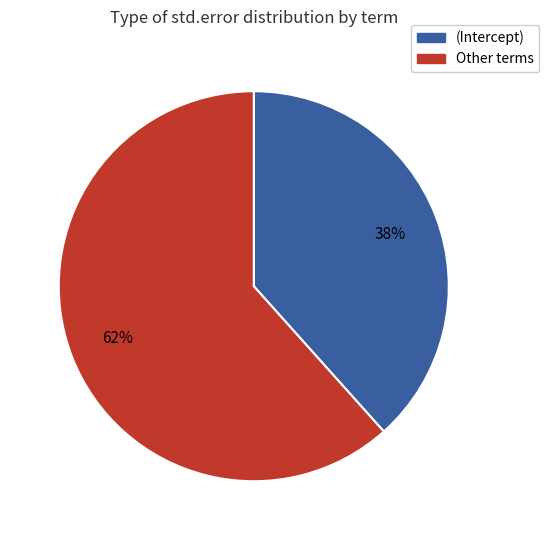

Is the sum of (Intercept) and Other terms greater than half?

Yes